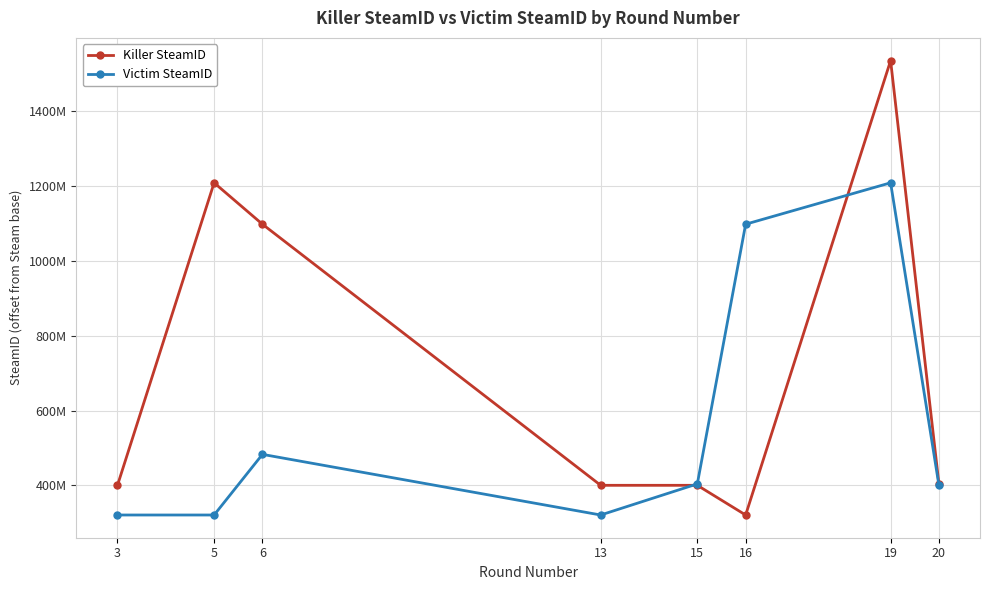

What is the sum of all Victim SteamID values?

4556116498